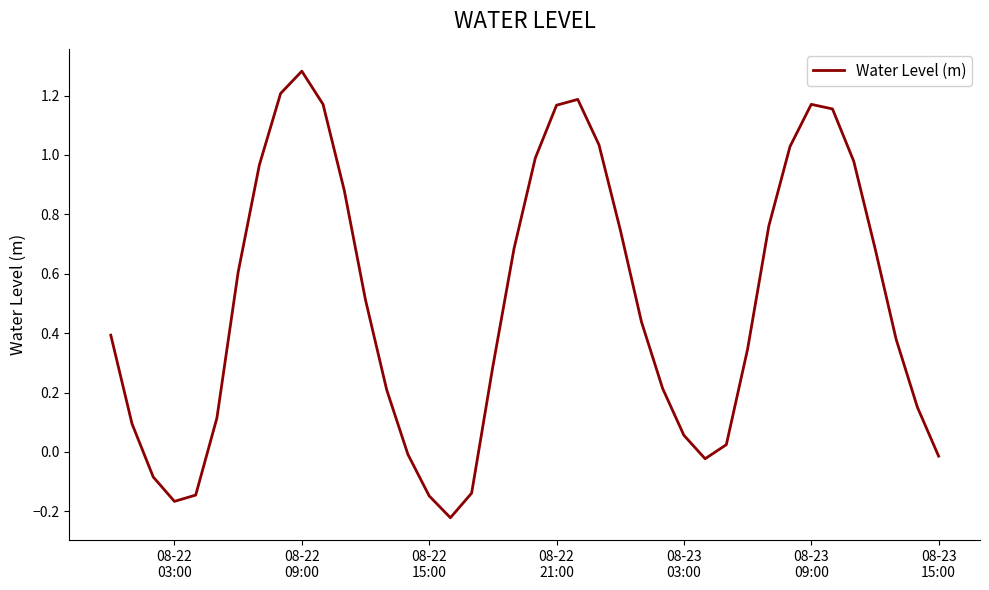

What is the difference between the maximum and minimum values?

1.5